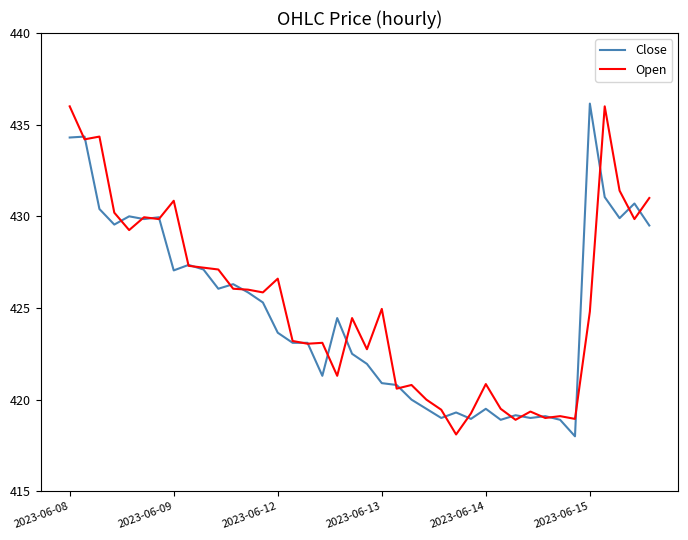

What is the highest value of the Close series?

436.1